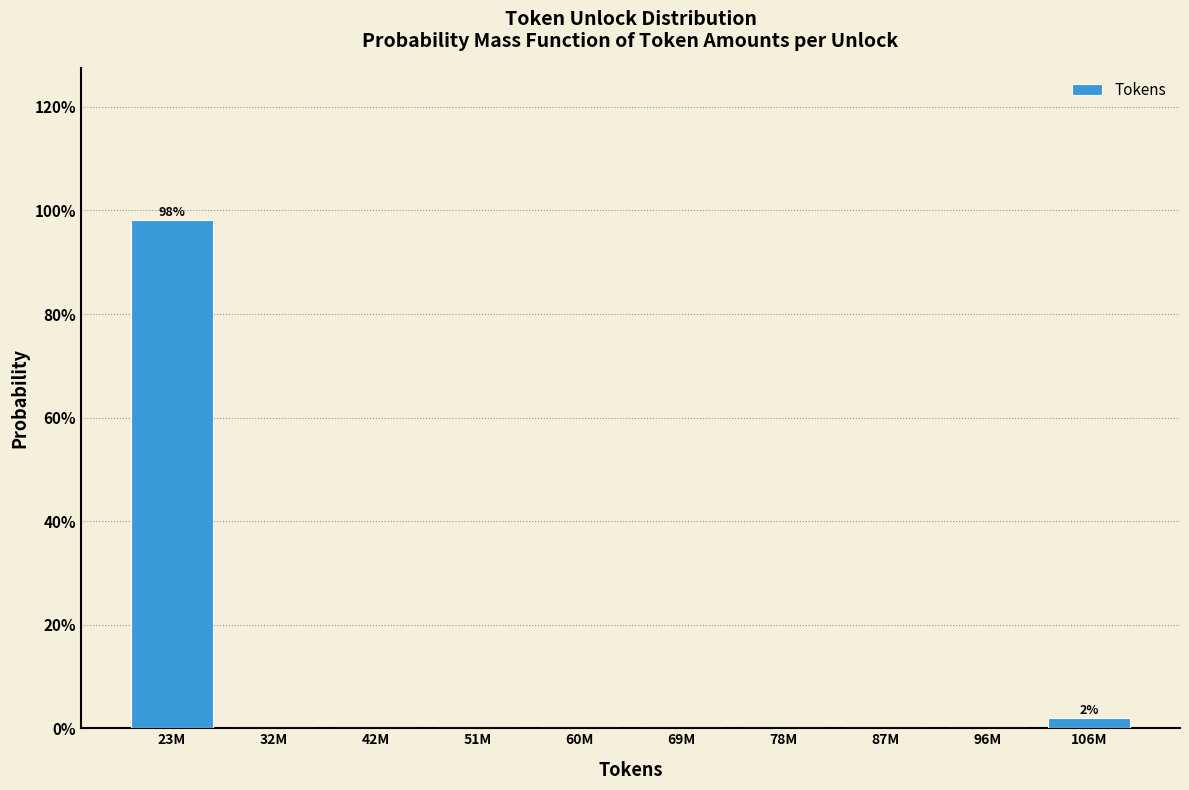

Are the bars horizontal?

No